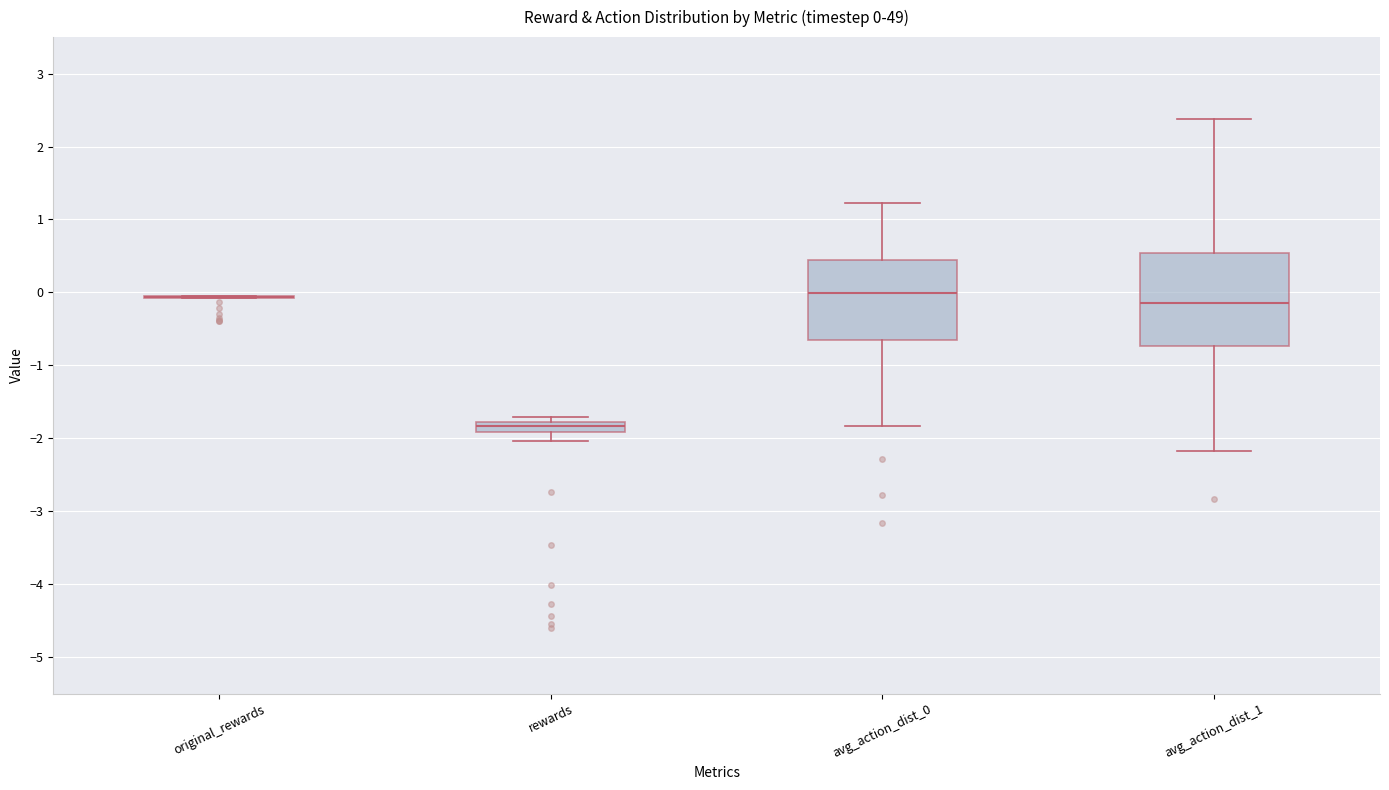

Comparing the boxes themselves (not the whiskers), which one is the tallest?

avg_action_dist_1